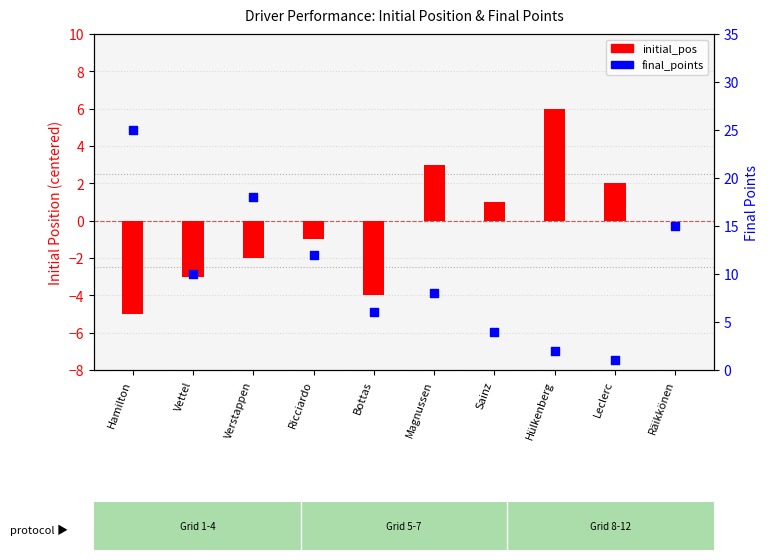

Which series has the largest total across all categories?

final_points